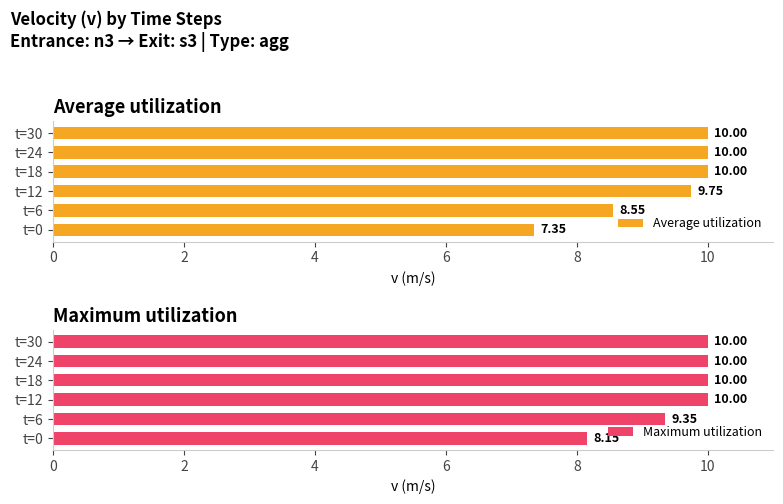

What is the maximum value for Maximum utilization?

10.0